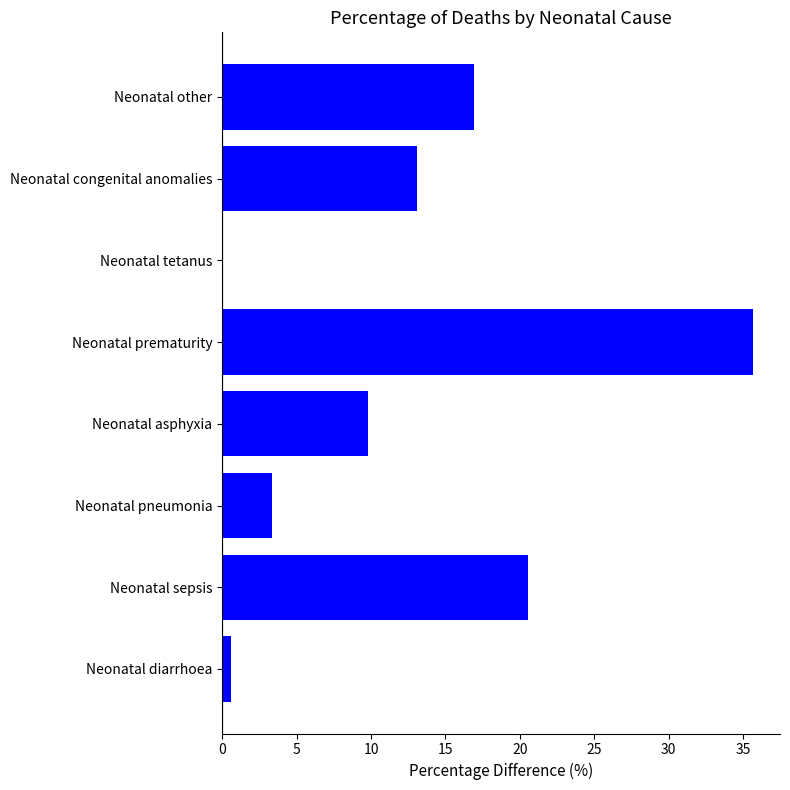

Is it true that the value at Neonatal diarrhoea is 0.6?

True